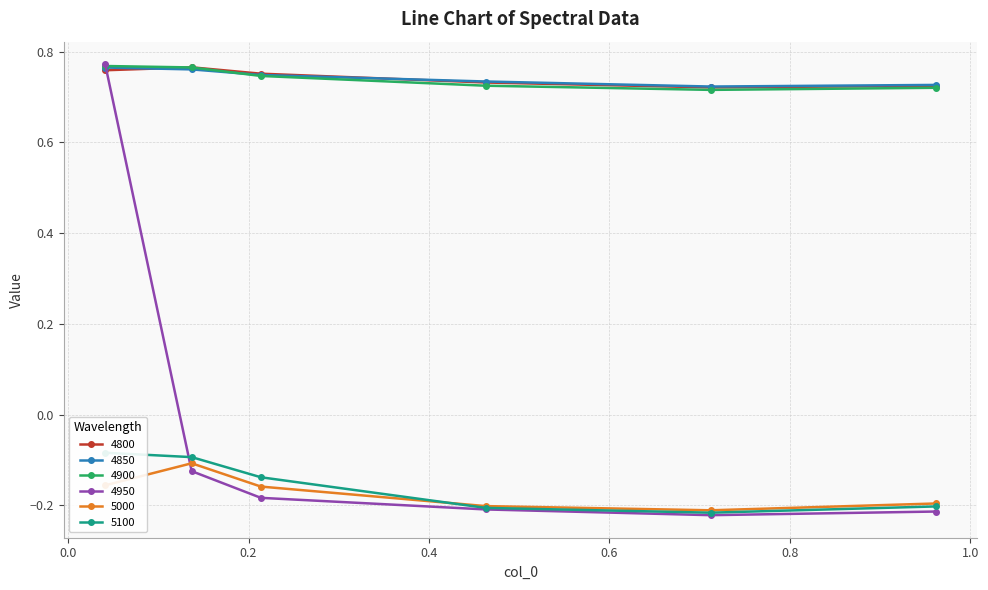

List the series in order of their peak value, highest first.

4950, 4900, 4800, 4850, 5100, 5000